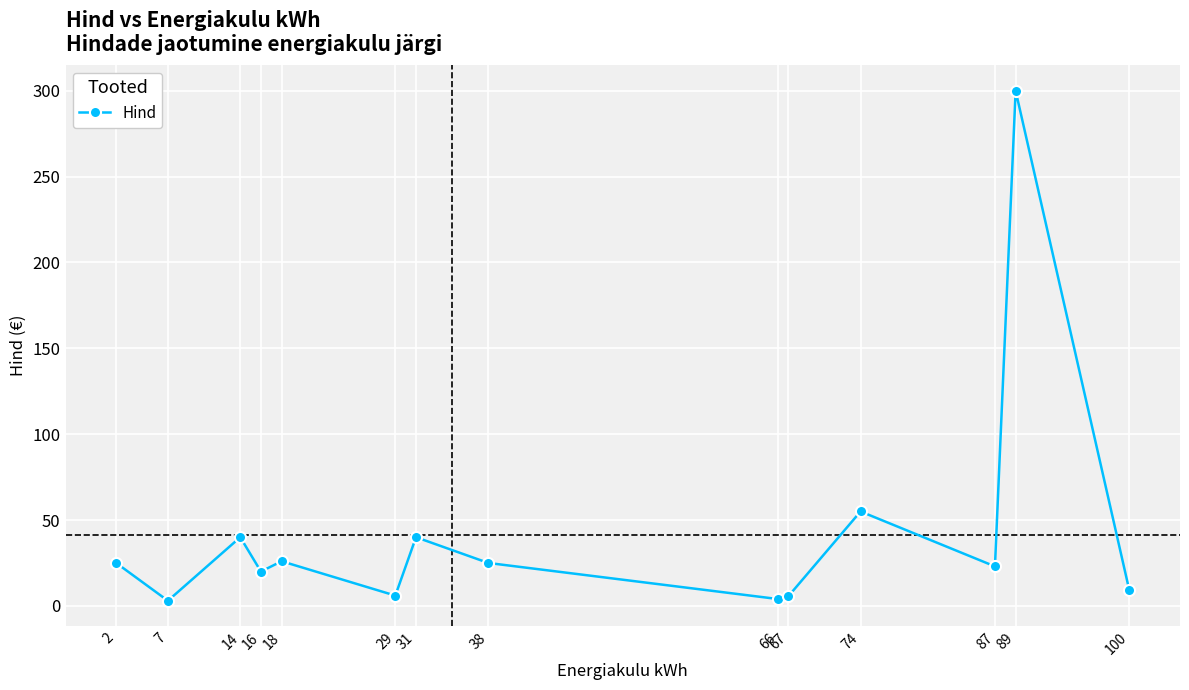

What is the value of the 3rd point from the left?

40.0